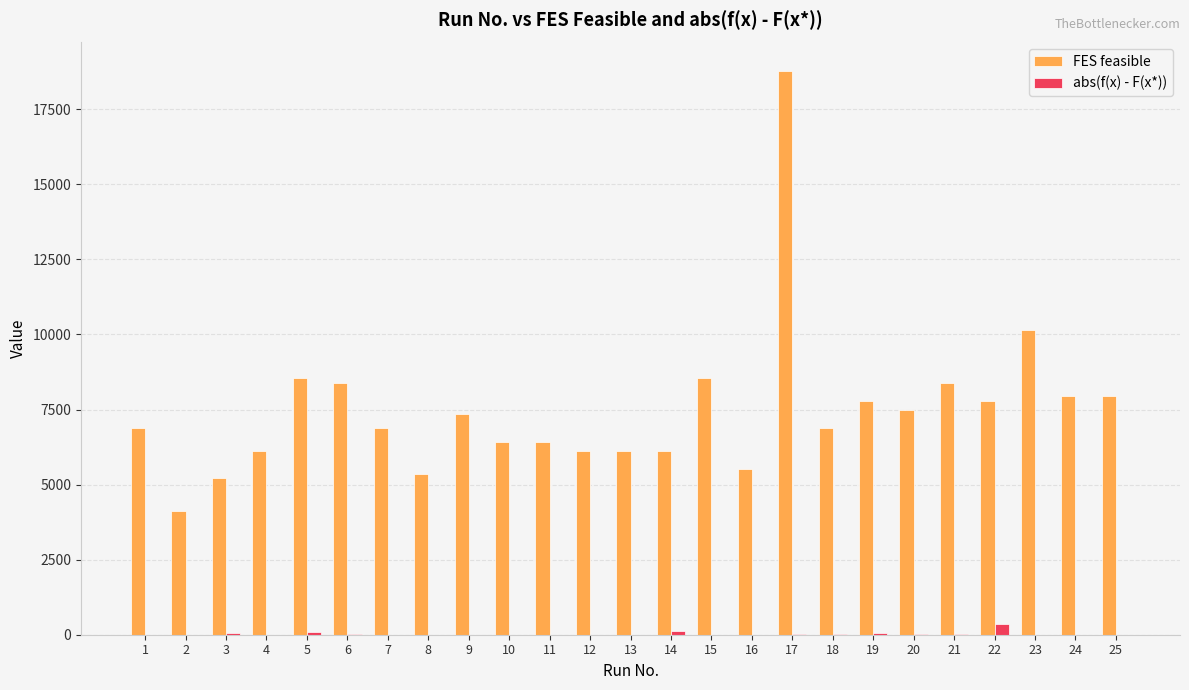

The value of FES feasible at 23 is 10159.0. True or false?

True